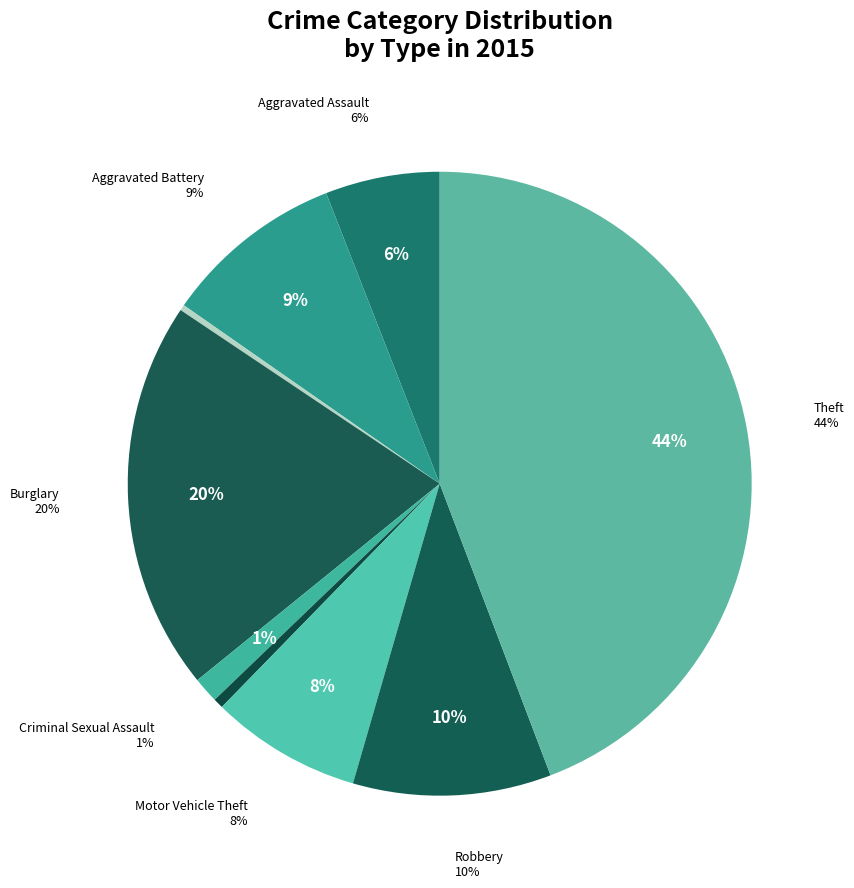

Do Homicide and Criminal Sexual Assault together represent more than half of the pie?

No